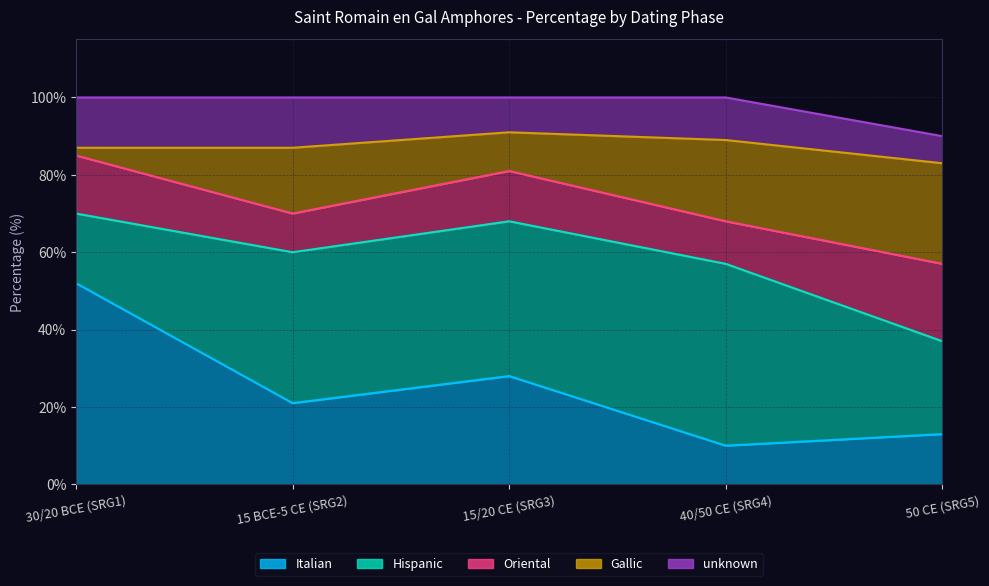

How many lines are shown in the chart?

5